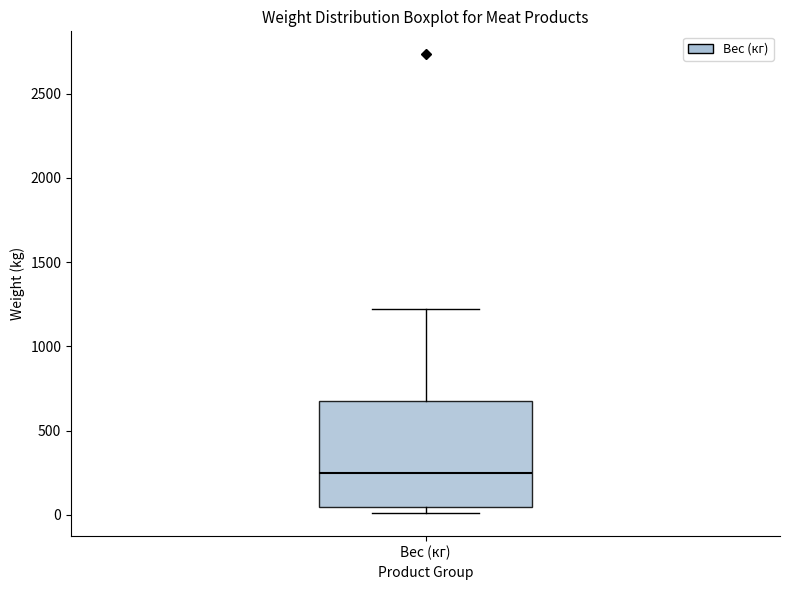

Read this box plot against the y-axis: the position of the median line, the range covered by the box, and the ends of both whiskers. The values are not printed on the chart, so give them approximately, as read against the axis.

median 250, box 50 to 700, whiskers 0 to 1200